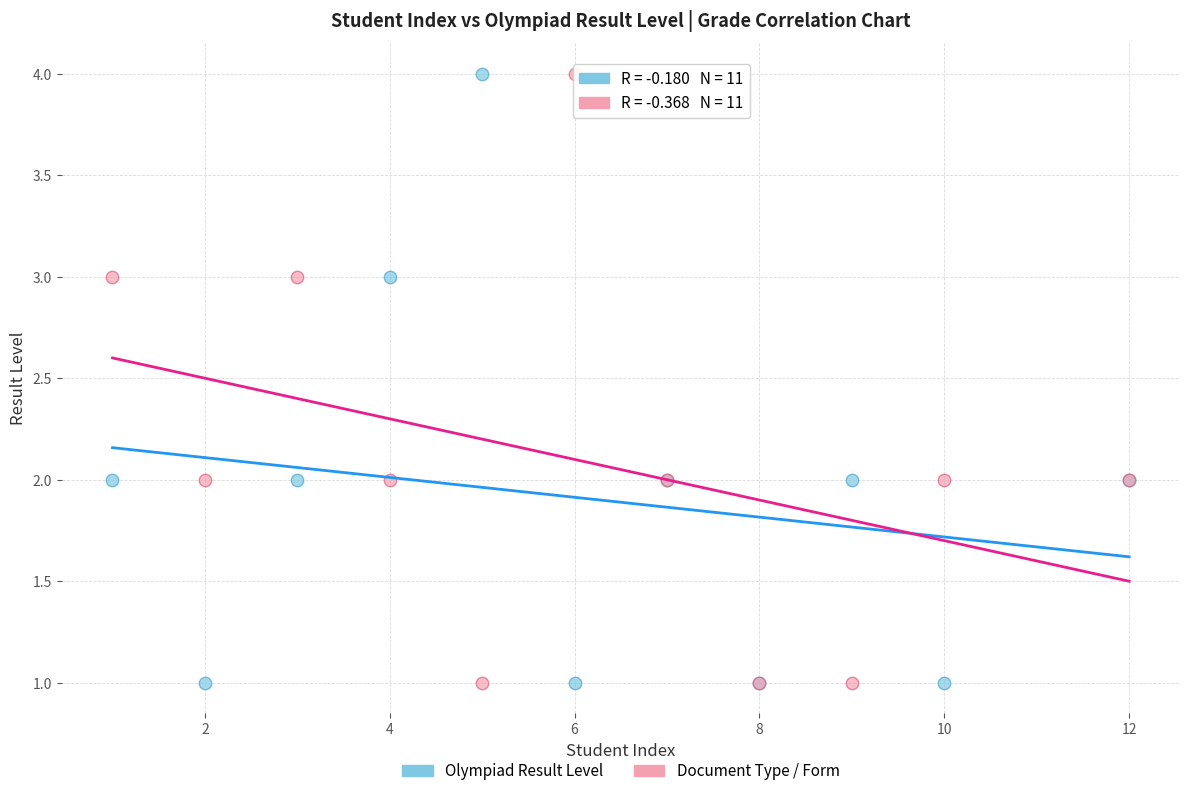

What is the X range (max minus min) for the scatter plot?

11